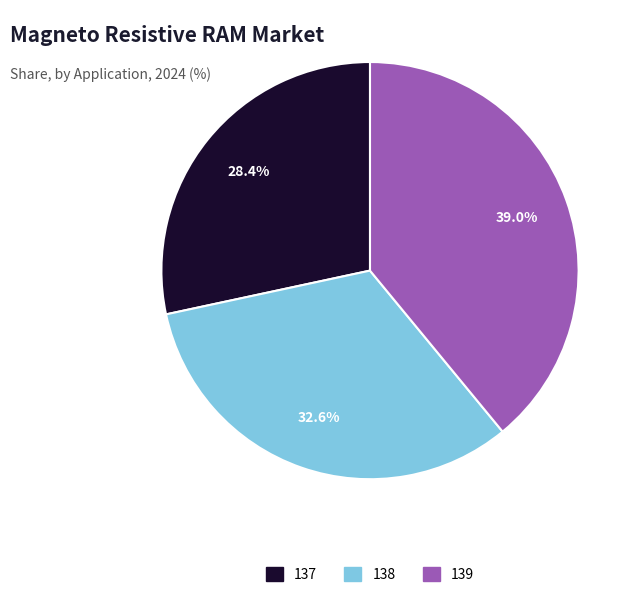

To the nearest percent, what is the difference between the 137 and 139 slice percentages?

11%